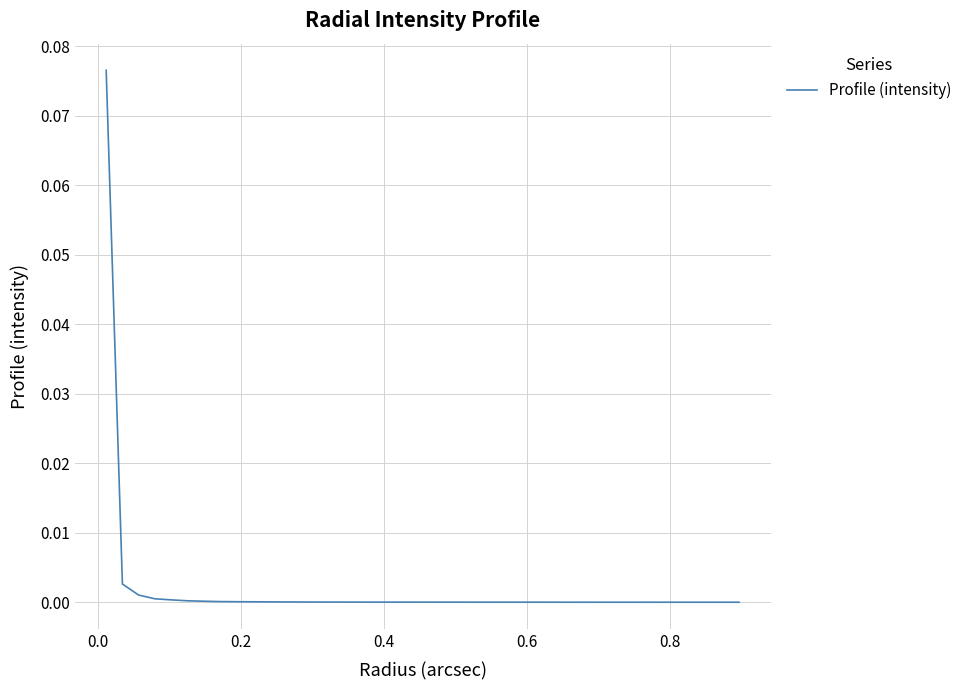

How many distinct data groups are displayed?

1